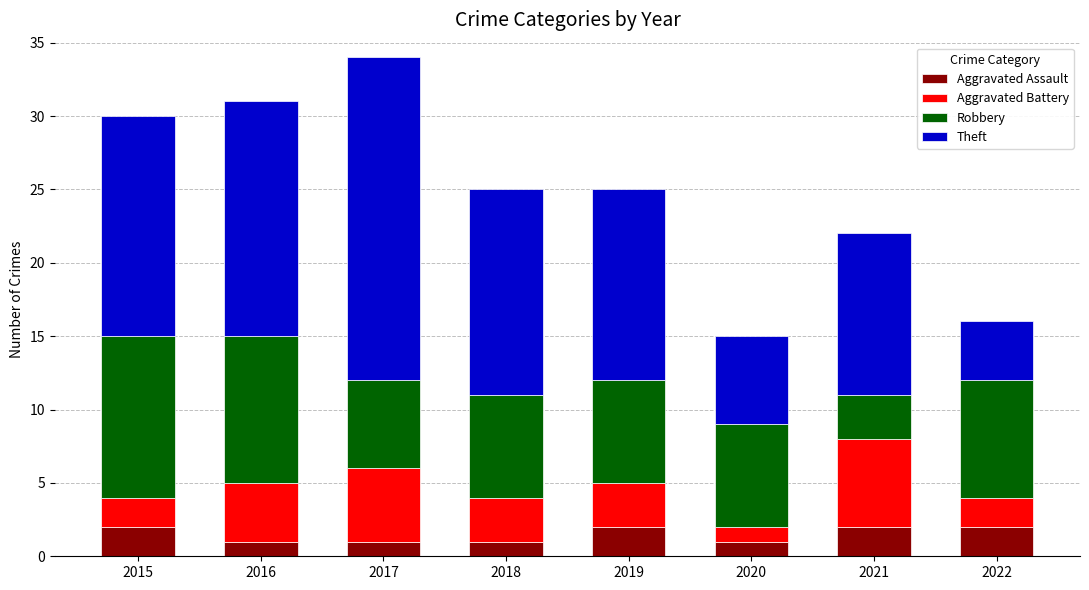

What is the sum of all Aggravated Assault values?

12